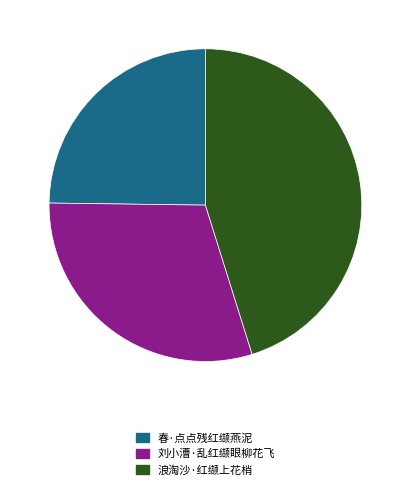

Is the sum of 春·点点残红缬燕泥 and 浪淘沙·红缬上花梢 greater than half?

Yes